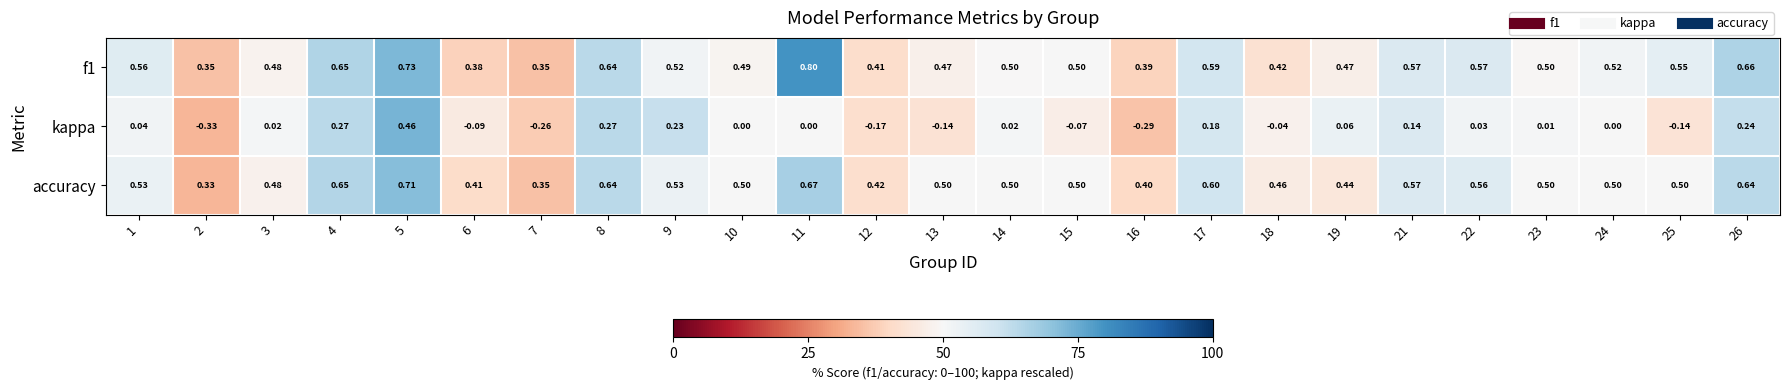

Which series has the widest spread of values?

kappa